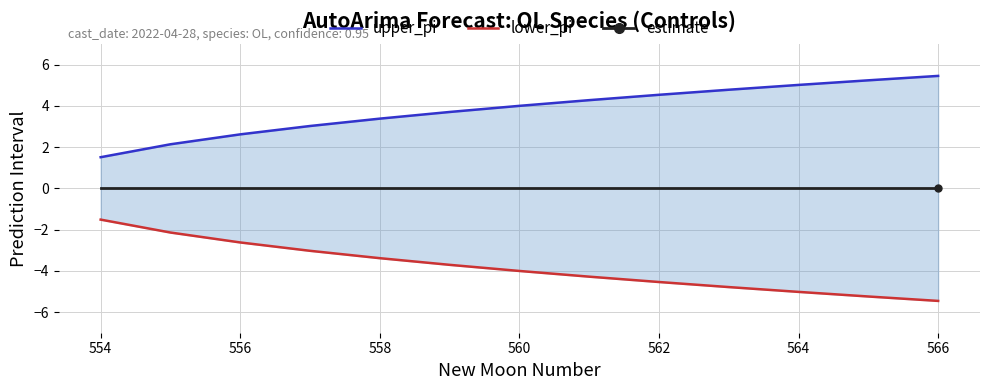

What is the greatest value displayed?

5.5